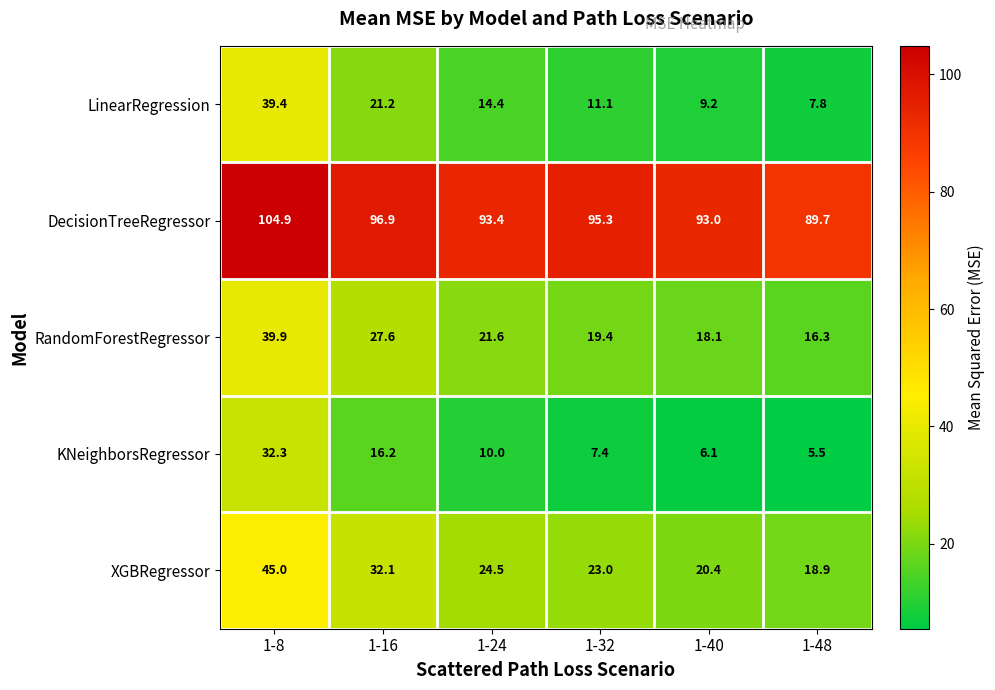

Which series changed the most between 1-8 and 1-16?

LinearRegression